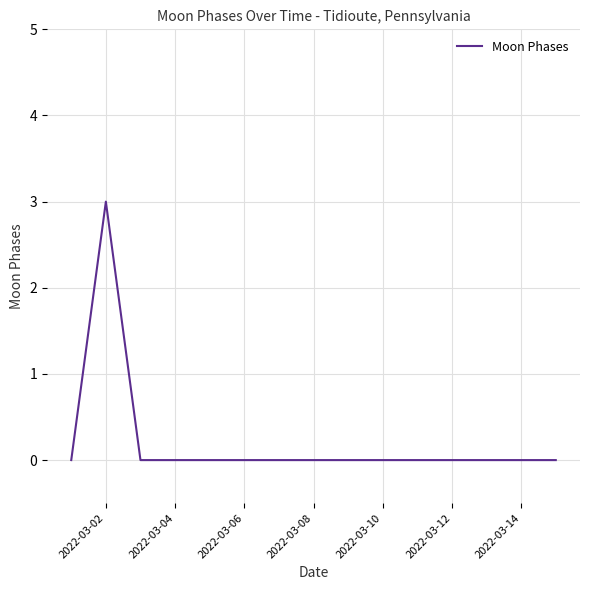

Reading left to right, transcribe all the data shown in this chart.

0	3	0	0	0	0	0	0	0	0	0	0	0	0	0